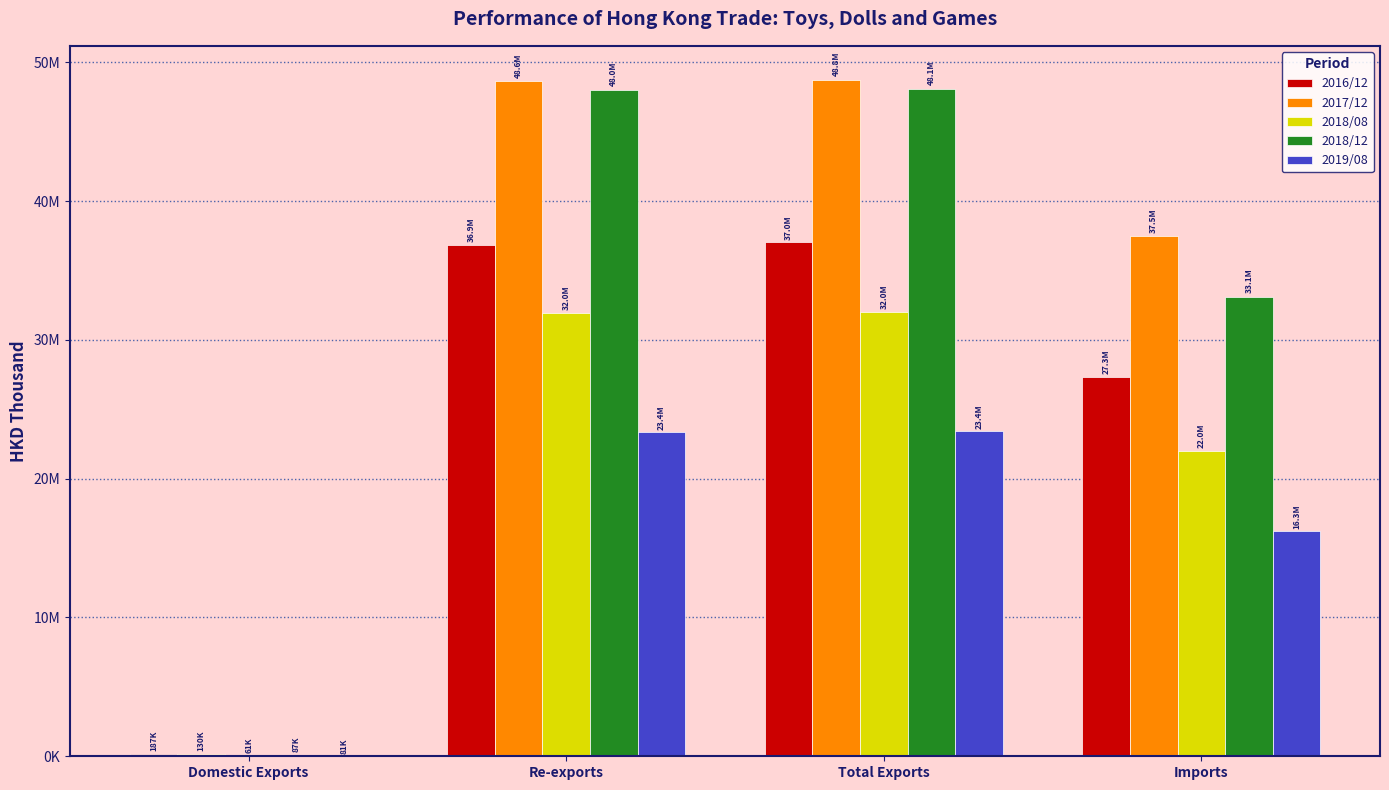

Where is 2017/12 nearest to the value 24442255?

Imports